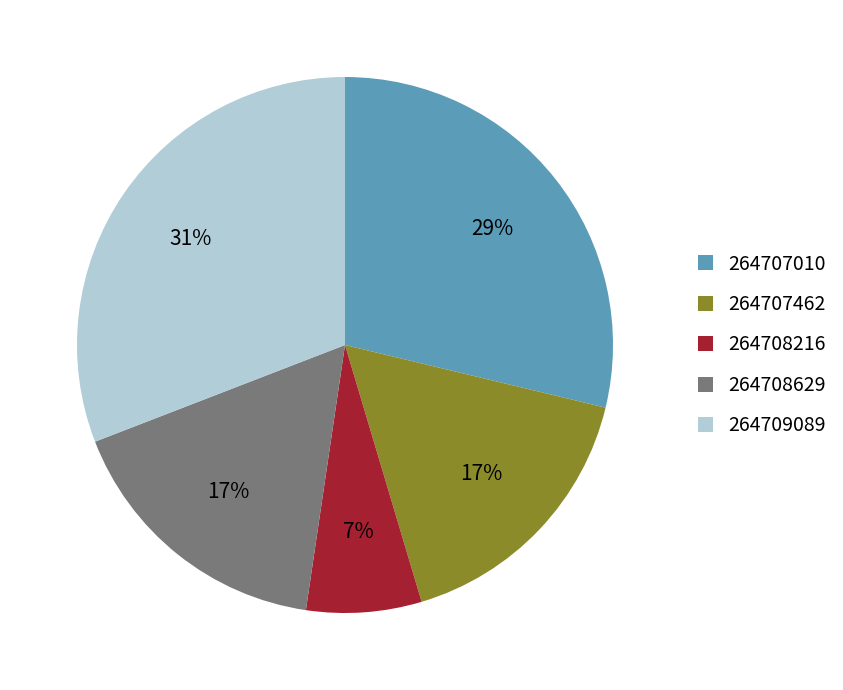

The 264708629 slice represents 31% of the pie. True or false?

False